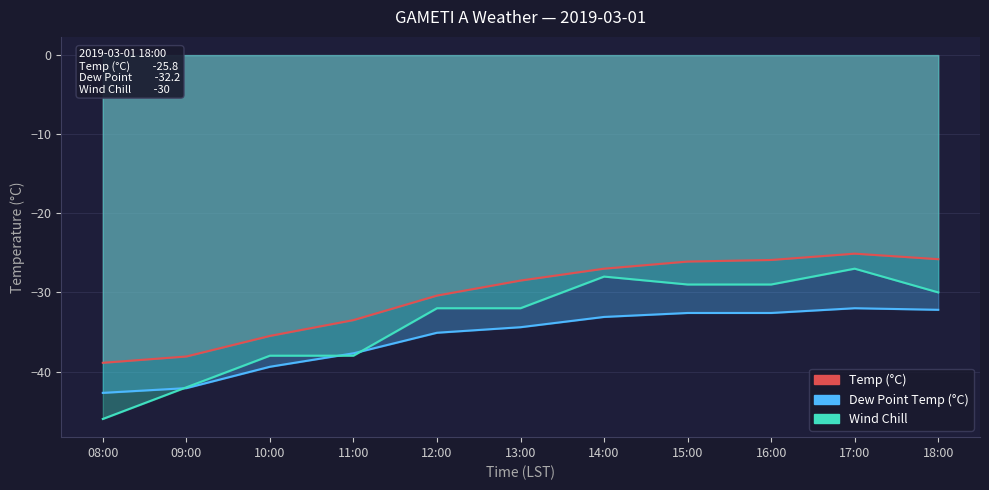

Which label corresponds to the smallest value in the chart?

08:00